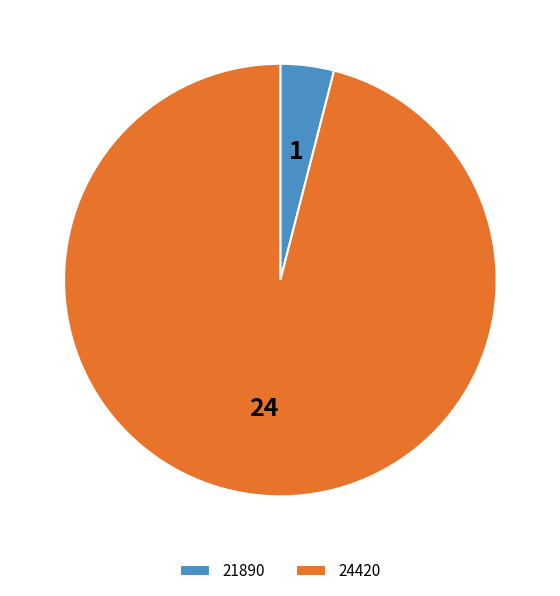

What is the ratio of the value at 24420 to the value at 21890?

24.0